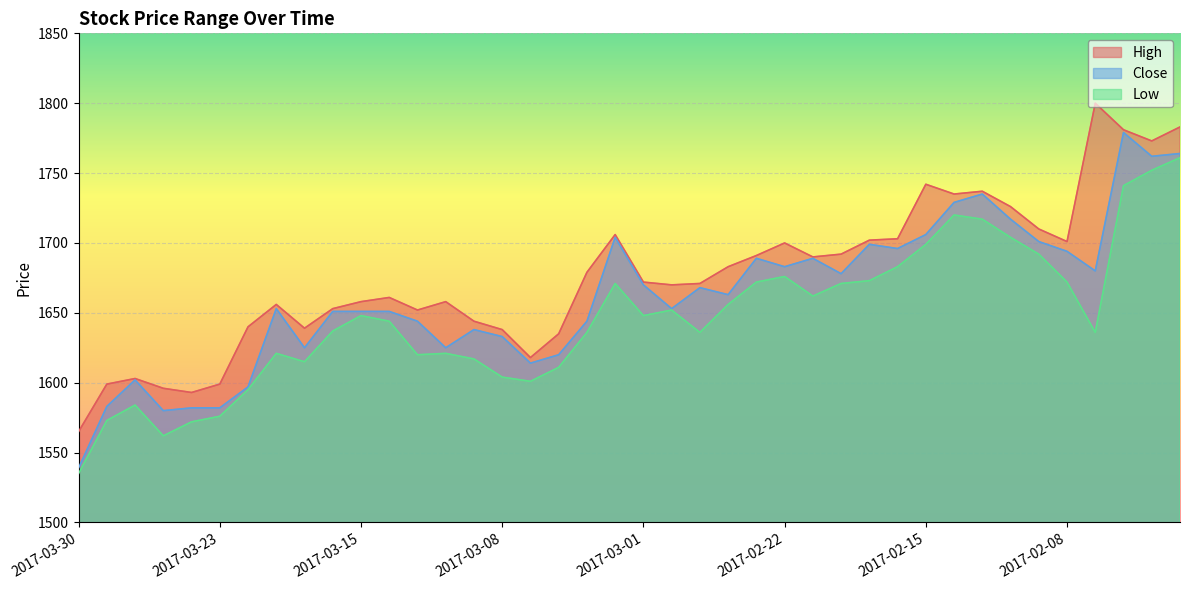

True or false: Low and High intersect in this chart.

False